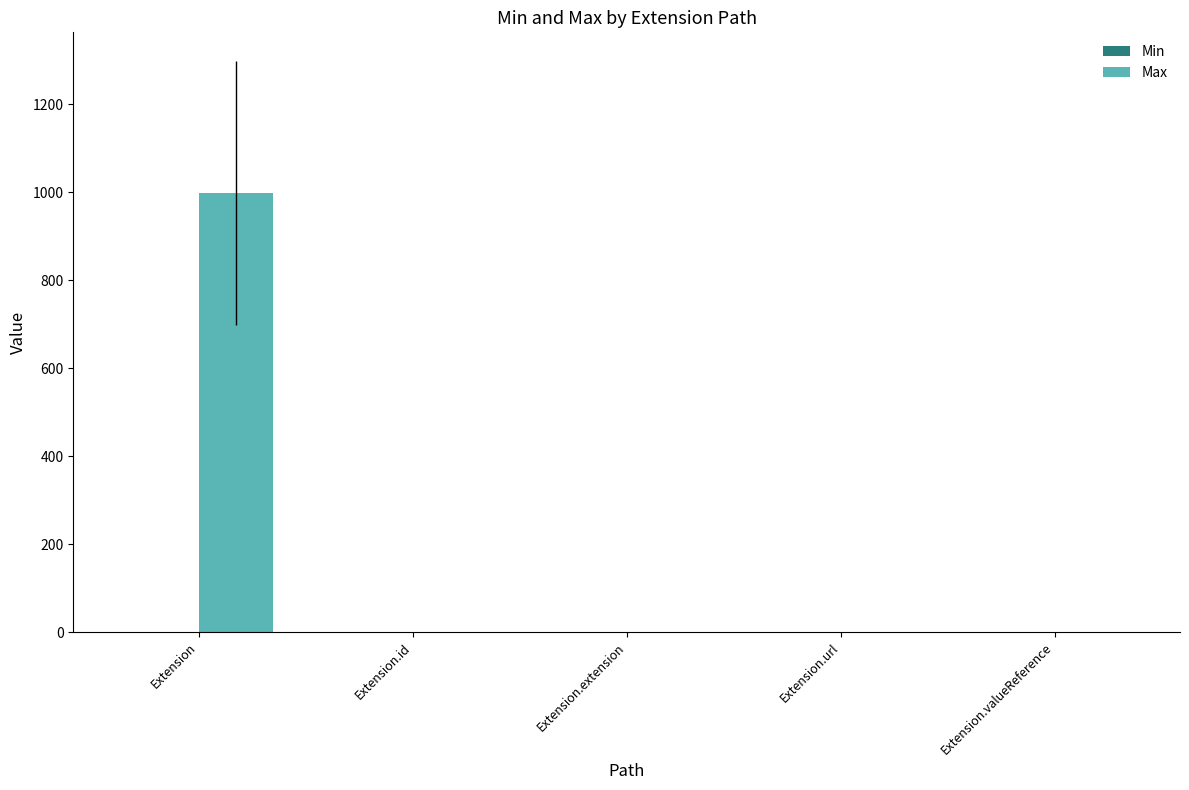

What is the sum of the Max values at Extension.extension and Extension?

999